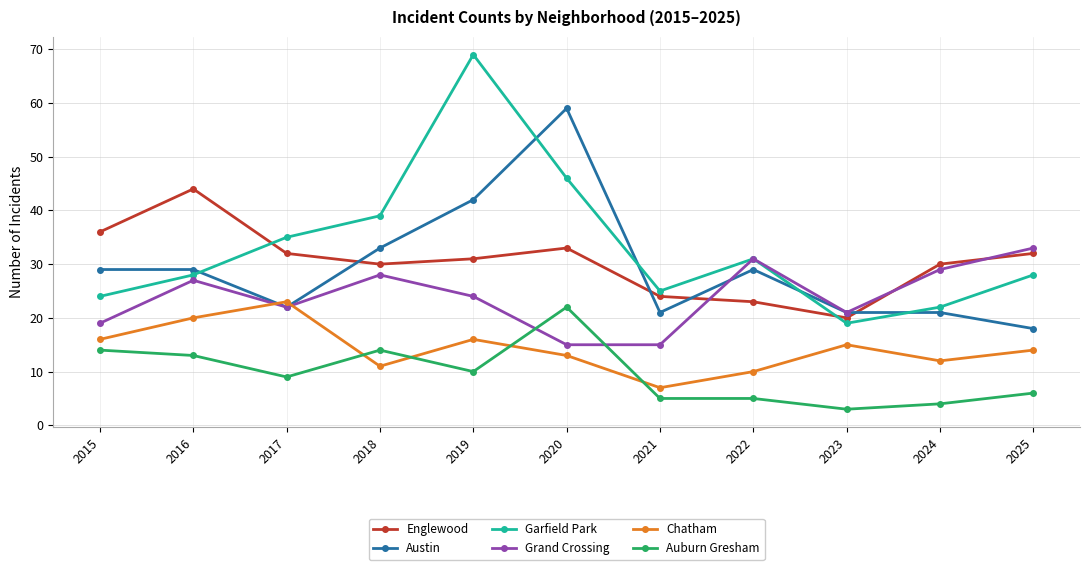

List the series in order of their peak value, lowest first.

Auburn Gresham, Chatham, Grand Crossing, Englewood, Austin, Garfield Park